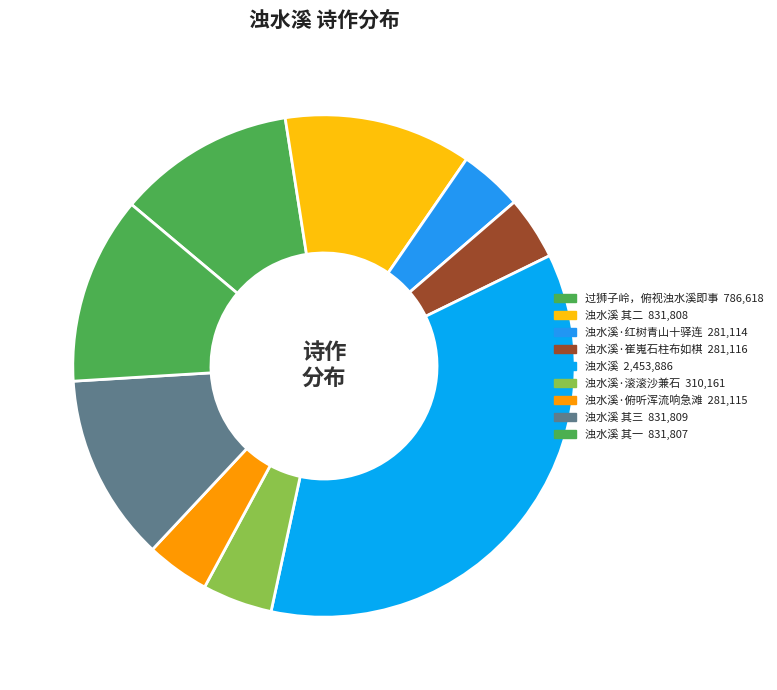

Is there a majority slice in this chart?

No